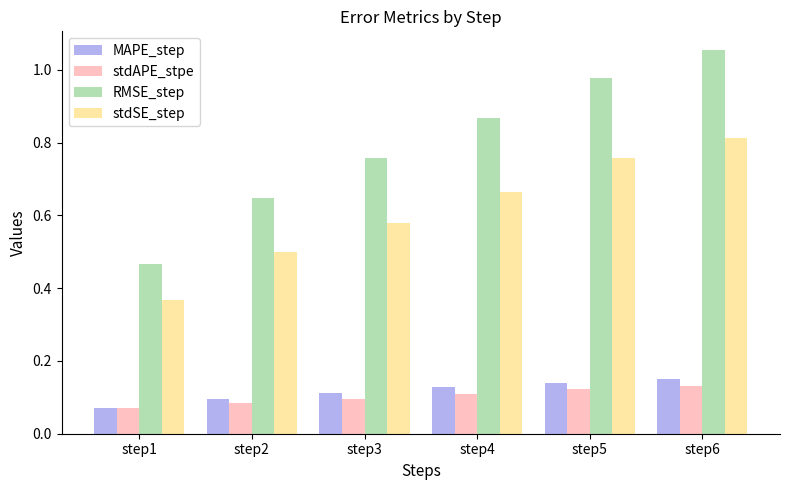

Which label corresponds to the largest value in the chart?

step6